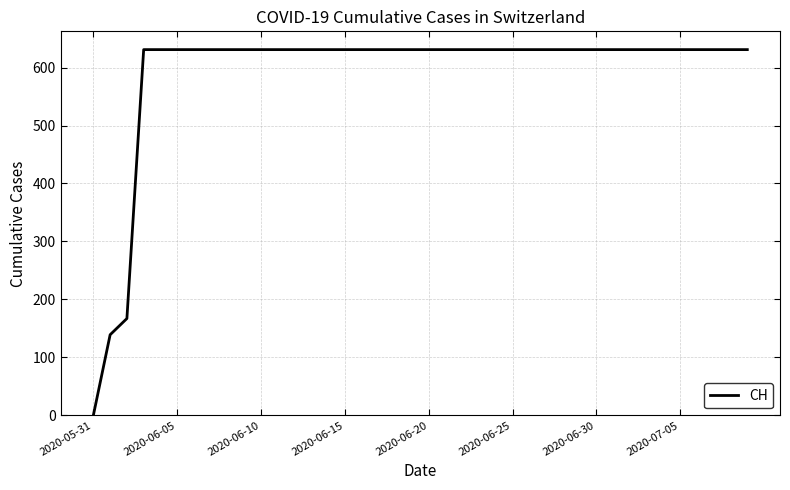

Count the number of categories in the chart.

40